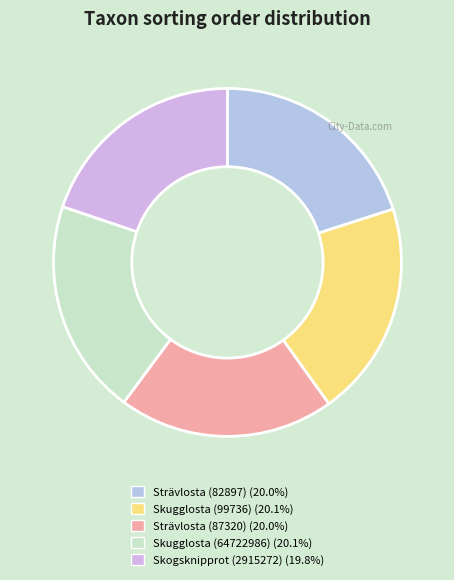

What is the largest slice in the pie chart?

Skugglosta (64722986)